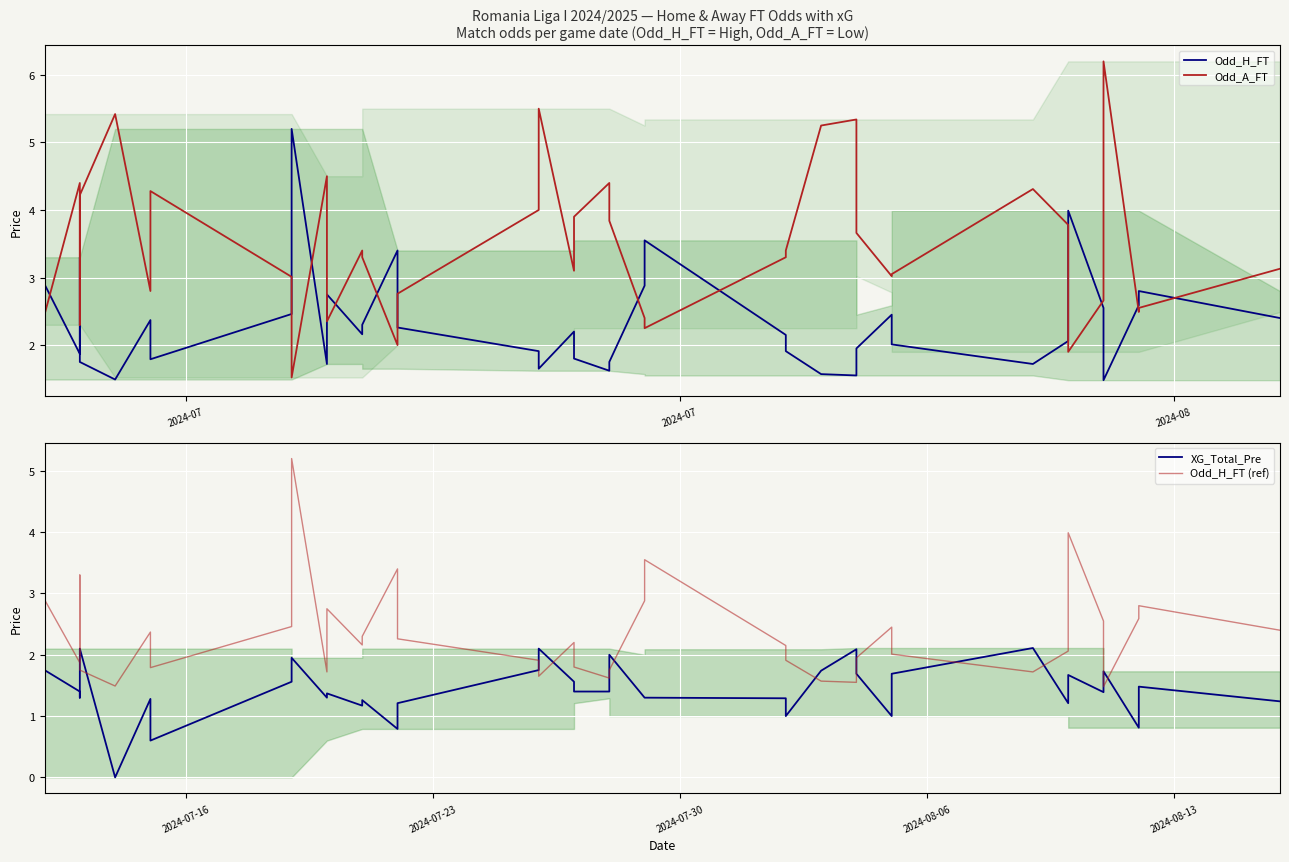

Does the chart display data point markers on the line(s)?

No